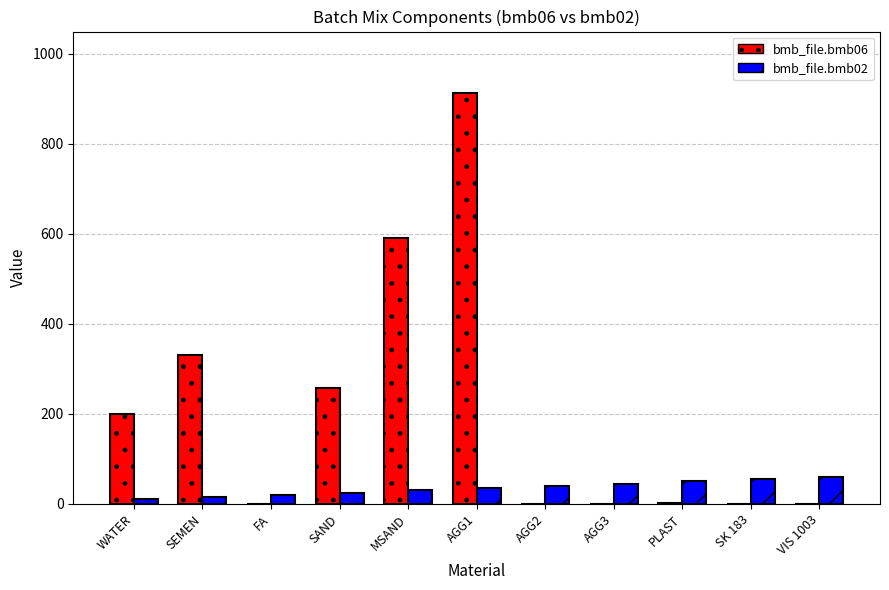

The value of bmb_file.bmb06 at FA is 0.0. True or false?

True